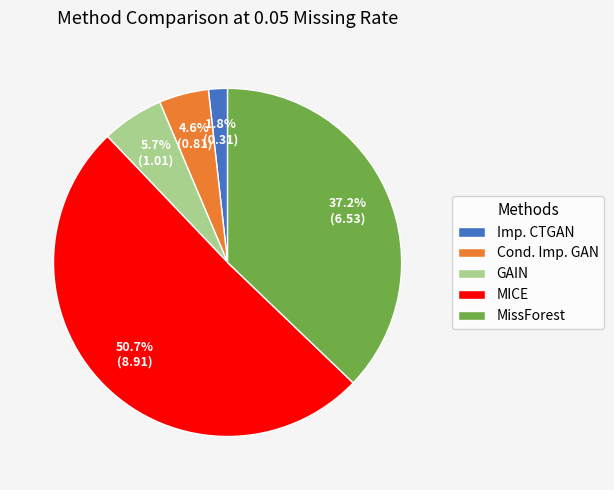

What percentage is NOT represented by MissForest?

62.8%